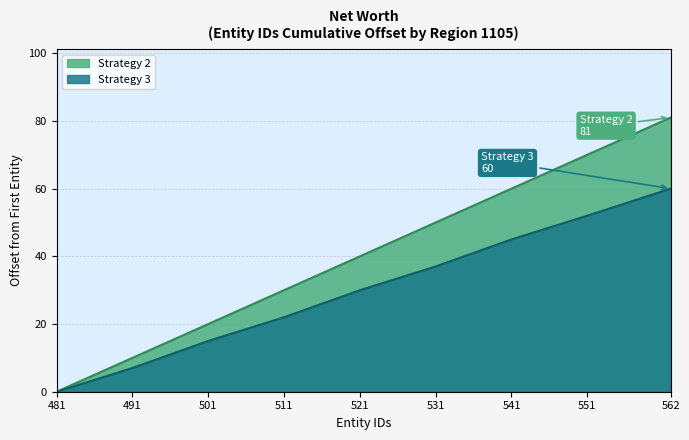

Rank the series by their maximum value, from highest to lowest.

Strategy 2, Strategy 3